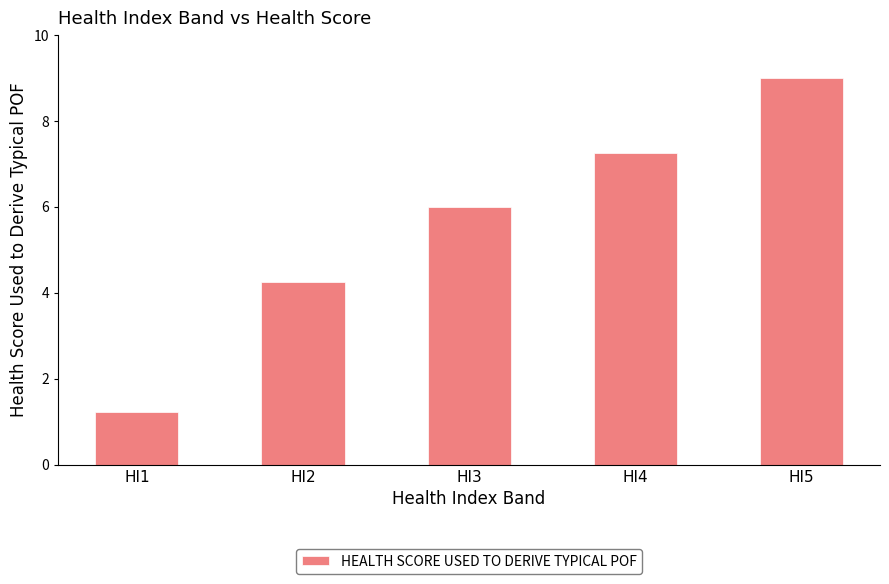

What is the maximum value shown in the chart?

9.0